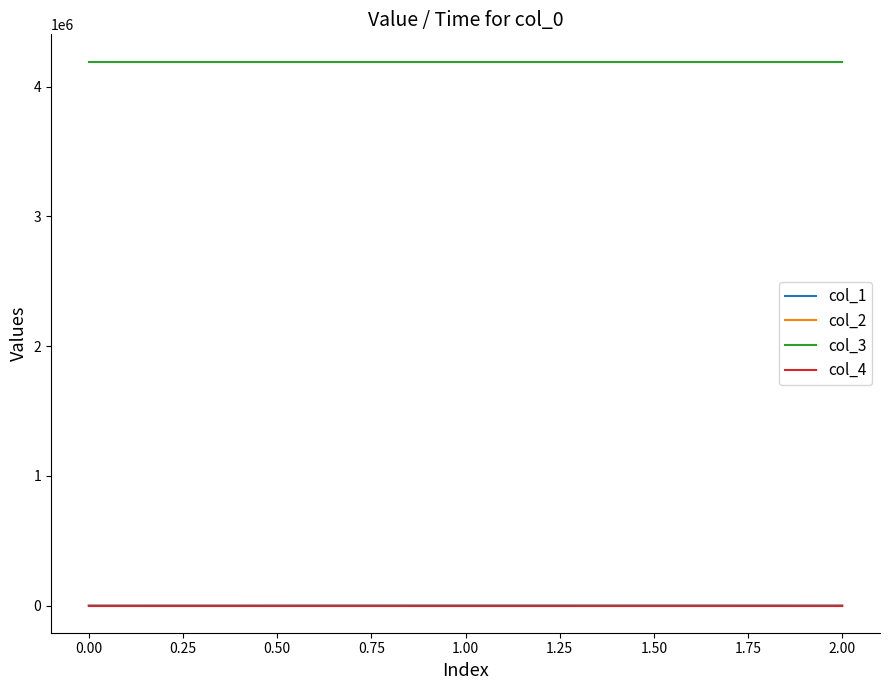

What is the difference between the highest and lowest values at 0.00?

4194496.0